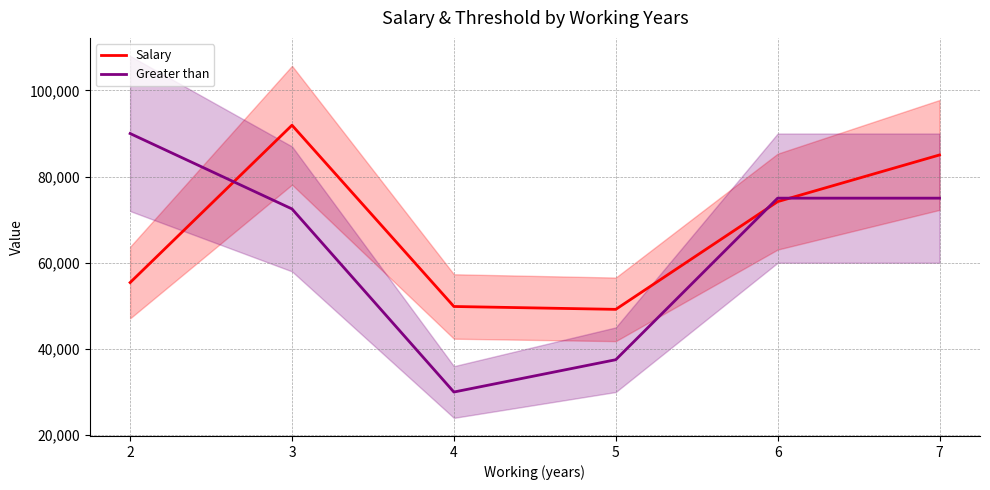

Which has a higher value, 2 or 5?

2